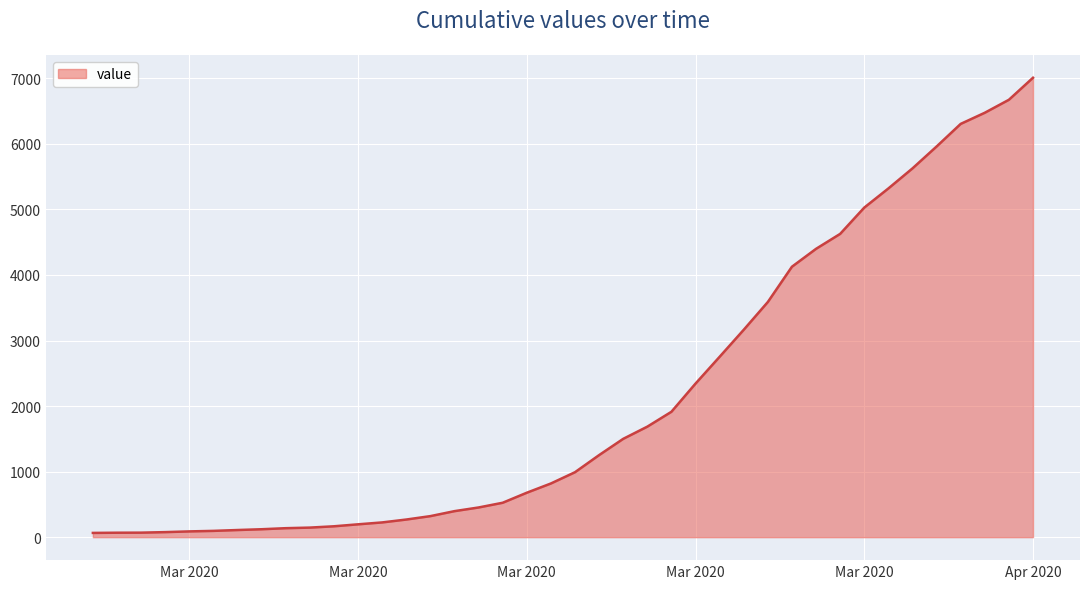

What is the maximum value shown in the chart?

7009